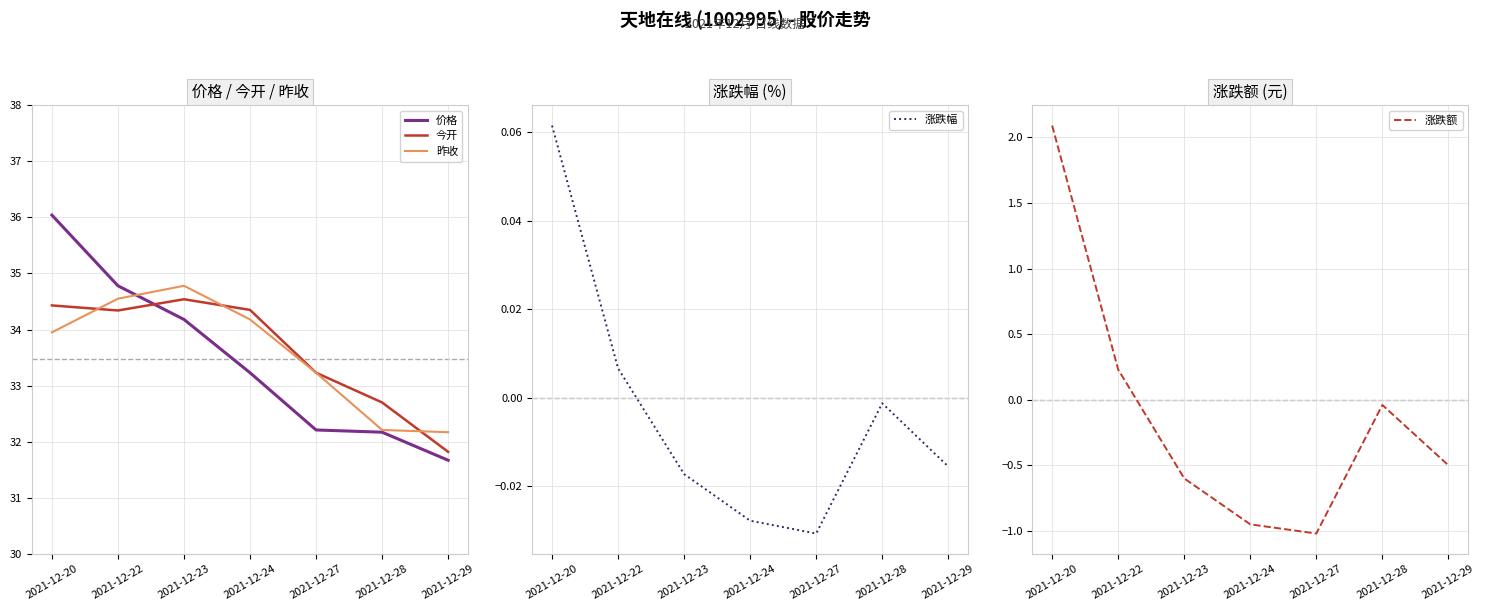

True or false: 涨跌额 and 价格 intersect in this chart.

False